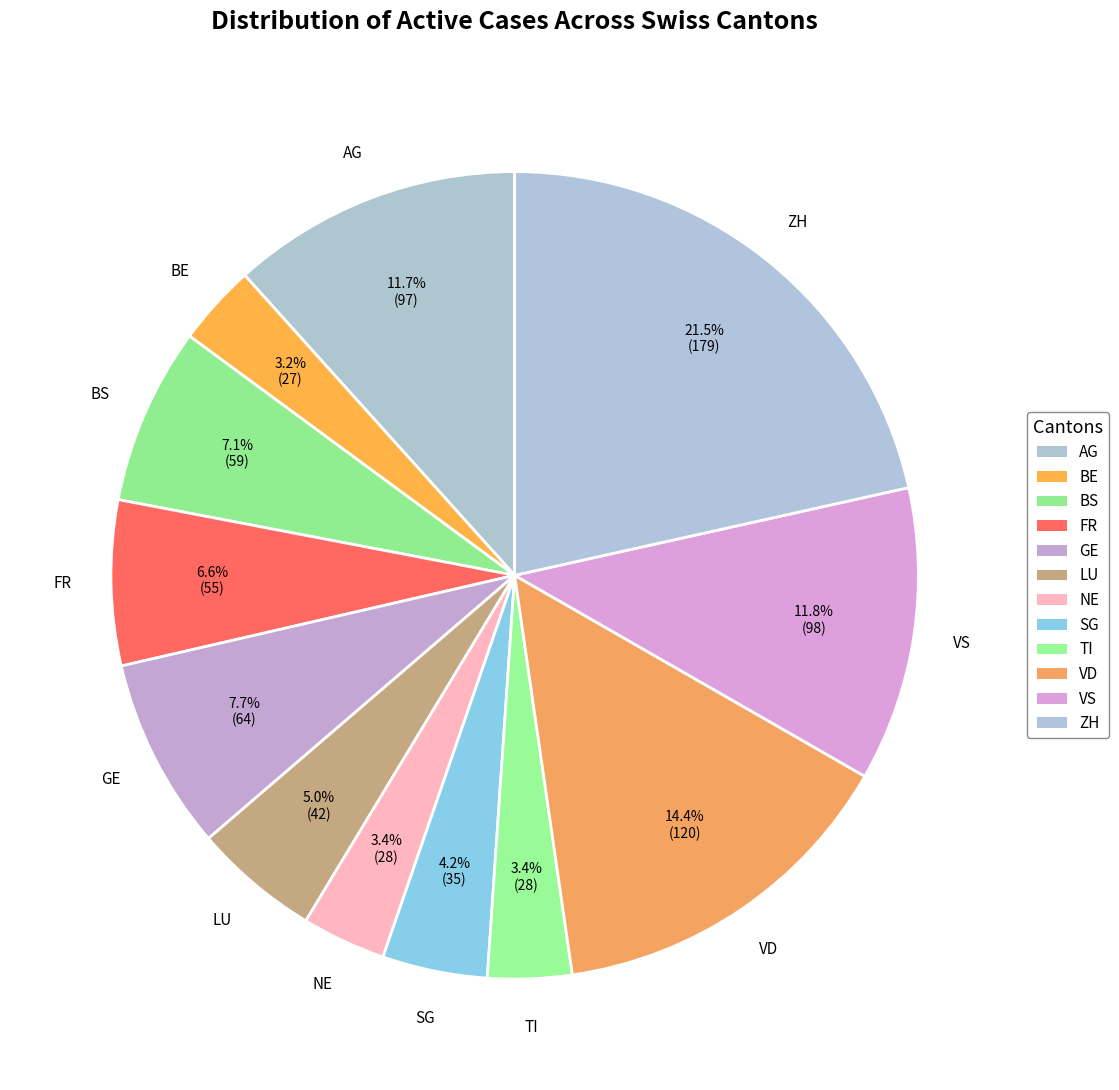

Is there any slice that represents more than half of the pie?

No